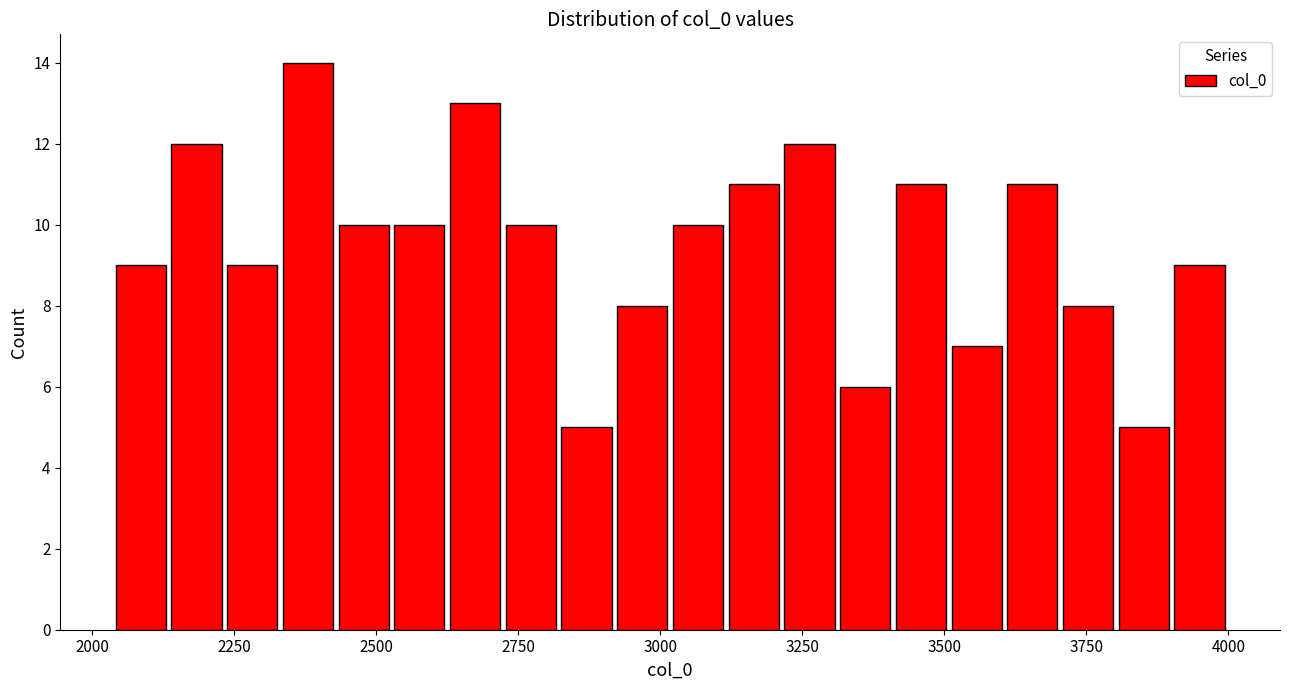

Around what value on the x-axis is the tallest bar? Give the approximate position of its centre, as read against the axis.

2400